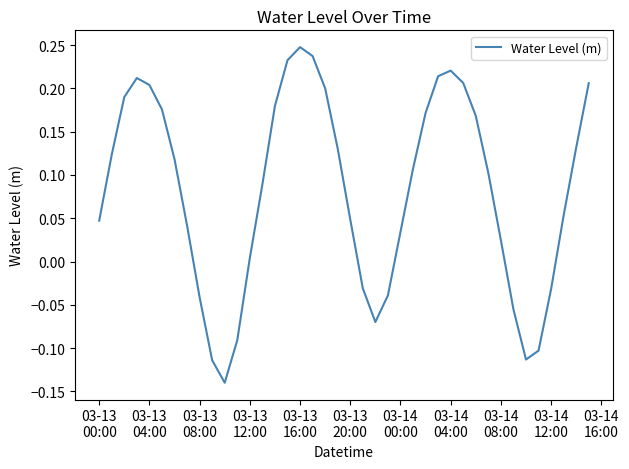

How many lines are shown in the chart?

1